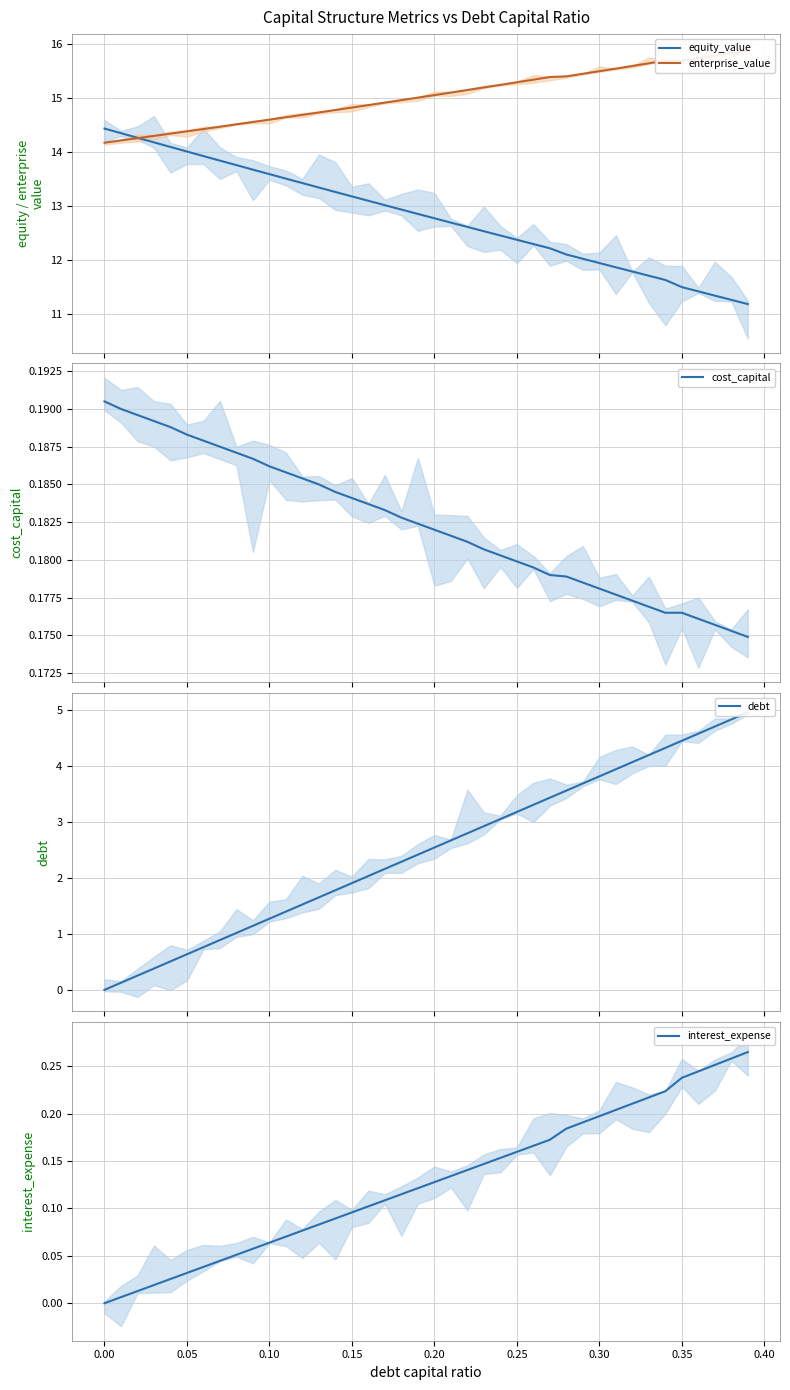

How many values in debt are above zero?

39